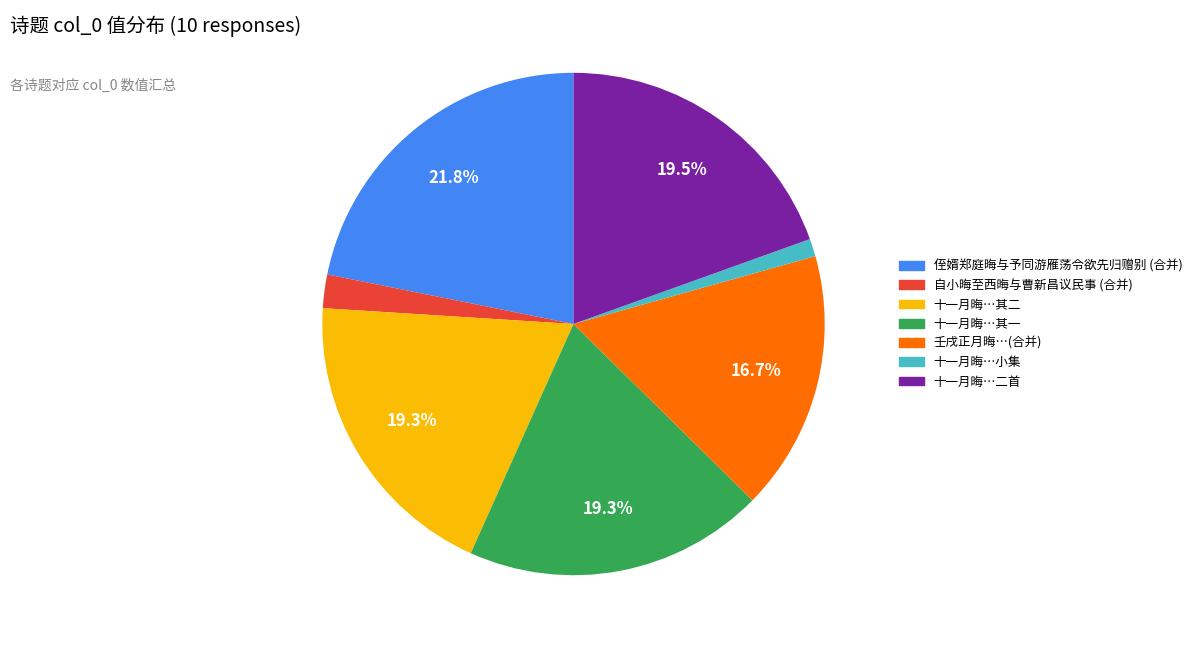

Does any single category account for the majority?

No